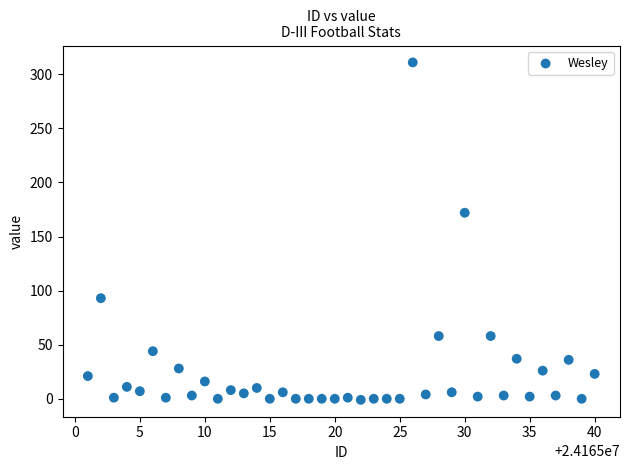

What Y value in the scatter plot is closest to 155?

172